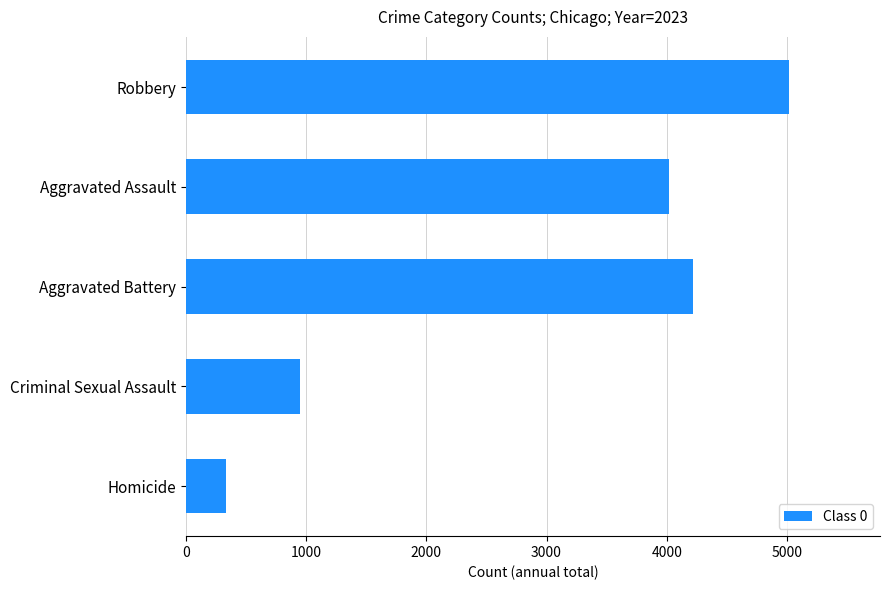

The value at Robbery is 1585. True or false?

False